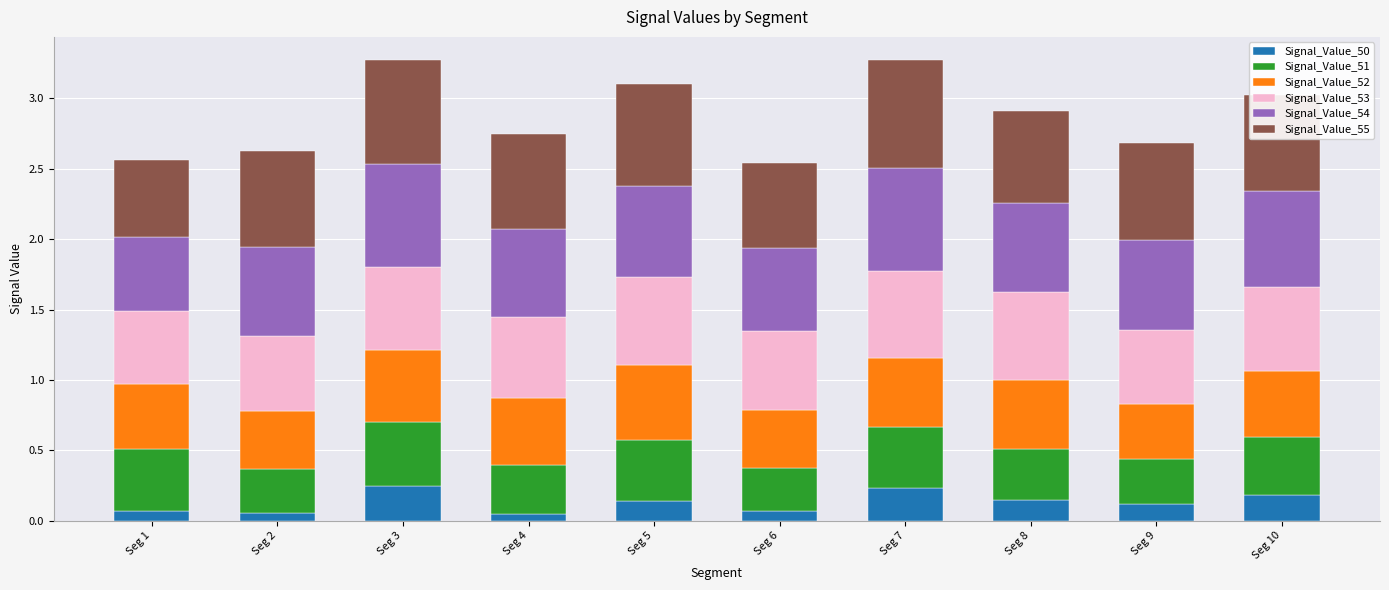

What are all the series names shown in the legend?

Signal_Value_50, Signal_Value_51, Signal_Value_52, Signal_Value_53, Signal_Value_54, Signal_Value_55